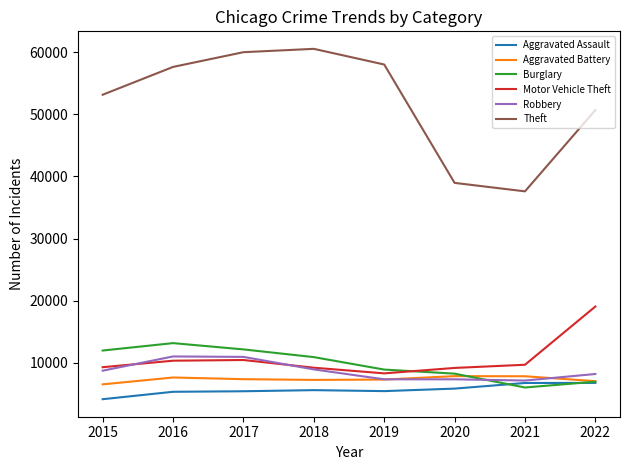

What is the minimum value shown in the chart?

4179